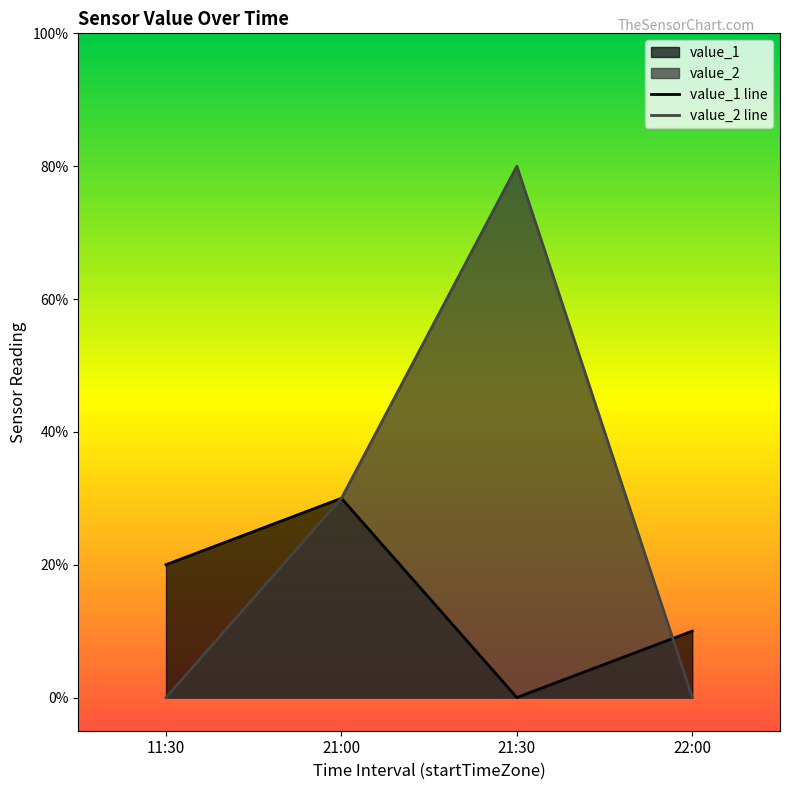

Which category has the lowest value in the value_2 series?

11:30